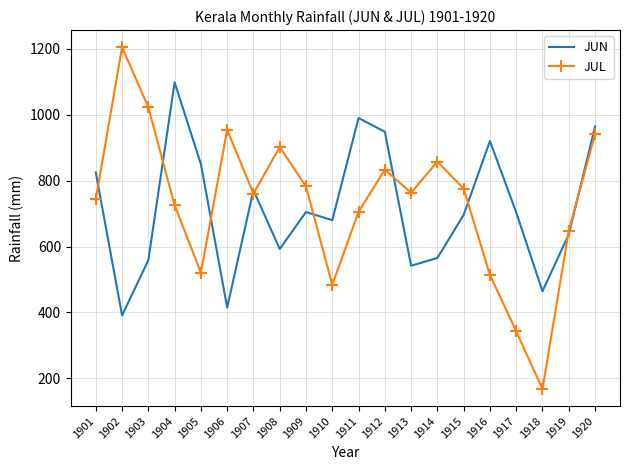

What is the total value across all series at 1918?

631.8